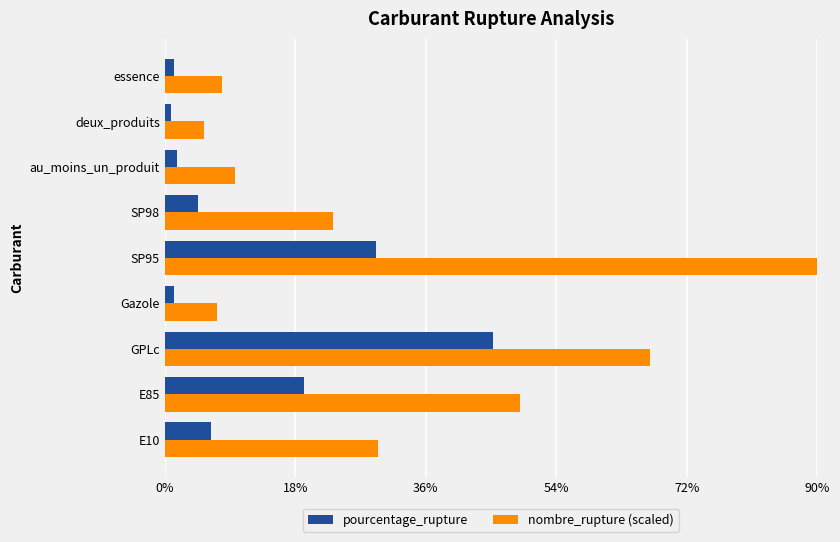

What is the lowest value of the nombre_rupture (scaled) series?

5.4